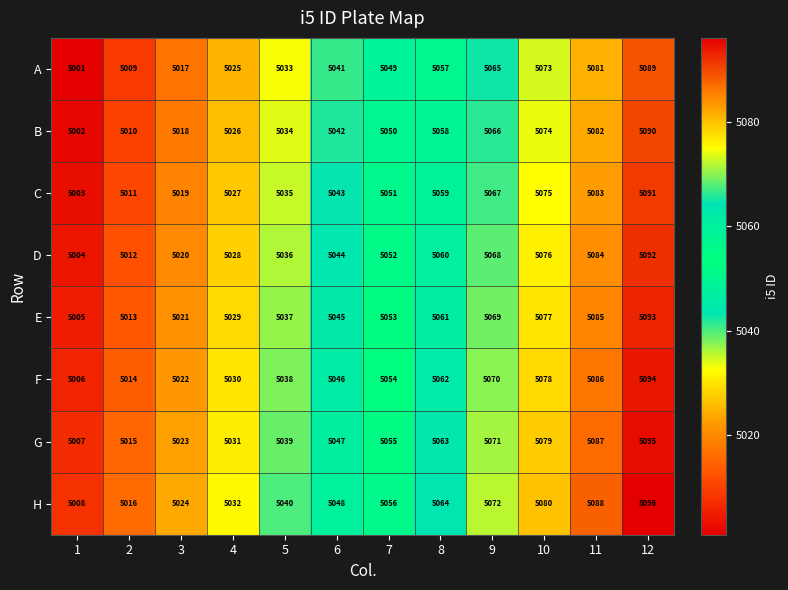

At how many categories does at least one series exceed 5083?

2